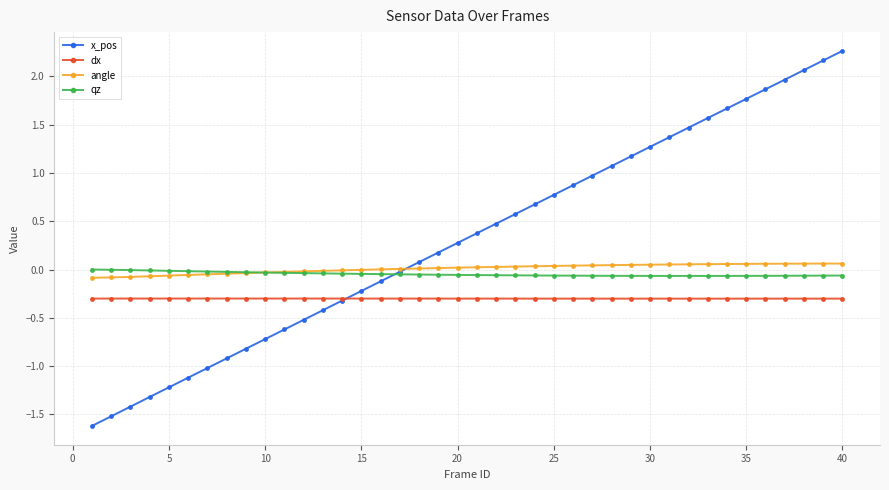

What is the sum of all dx values?

-12.0